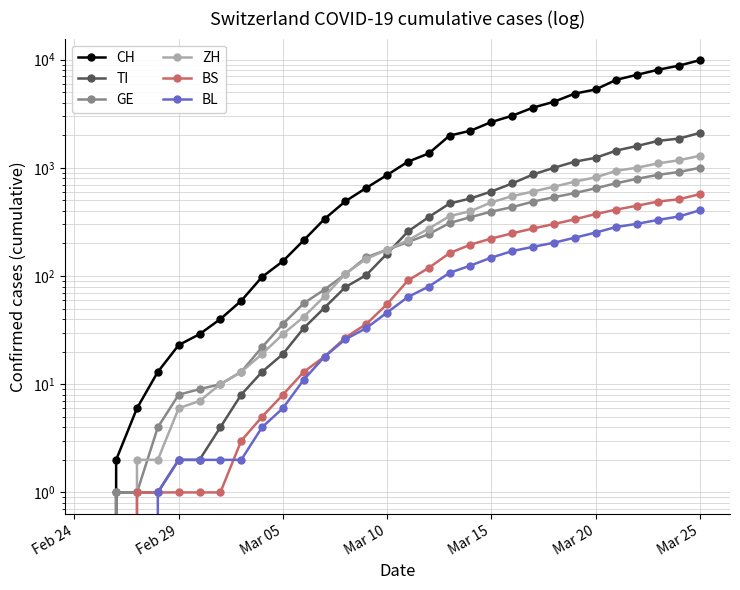

What are all the series names shown in the legend?

CH, TI, GE, ZH, BS, BL